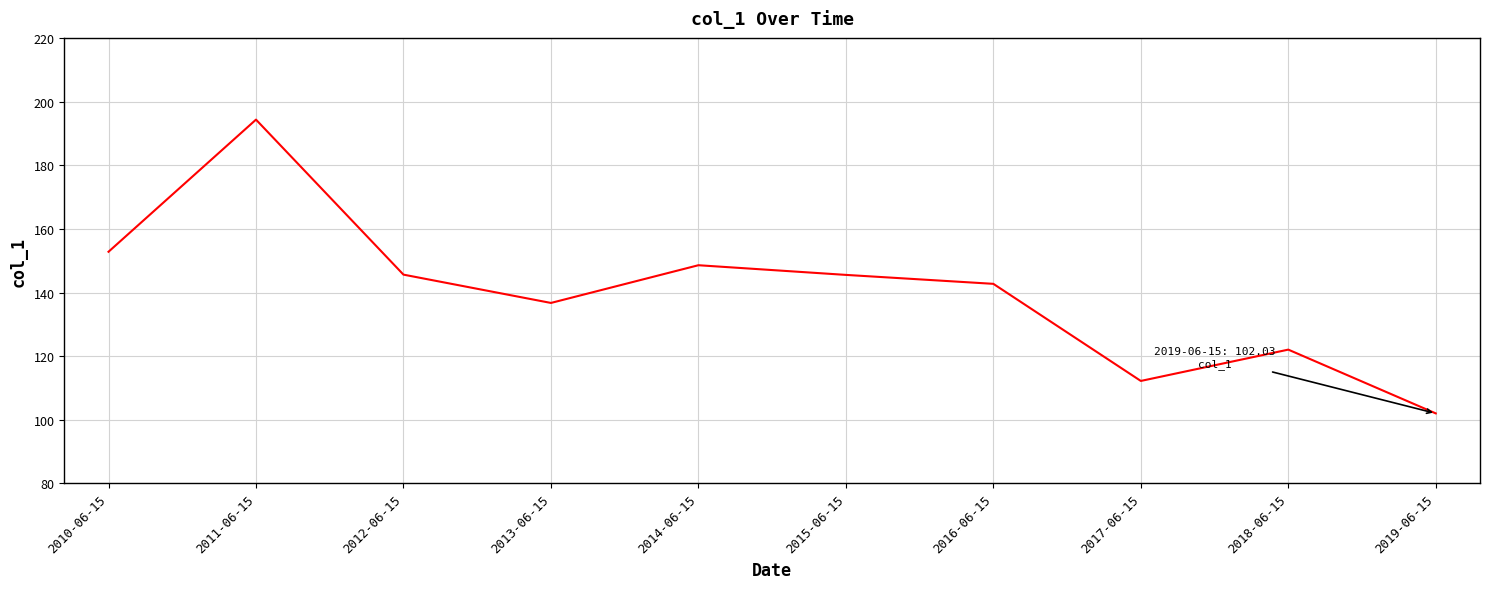

Between 2017-06-15 and 2012-06-15, which is larger?

2012-06-15